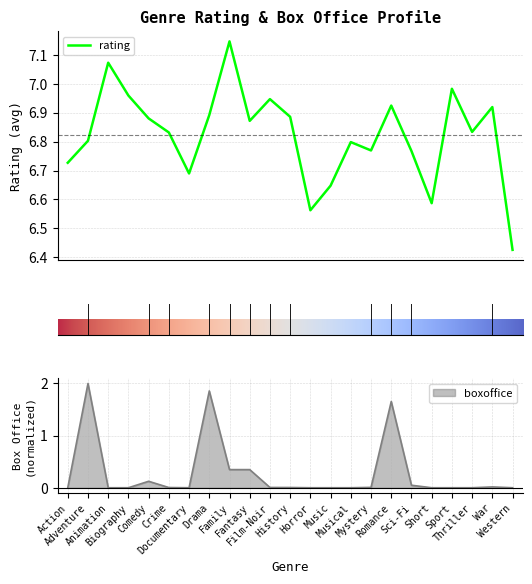

What are all the series names shown in the legend?

rating, boxoffice